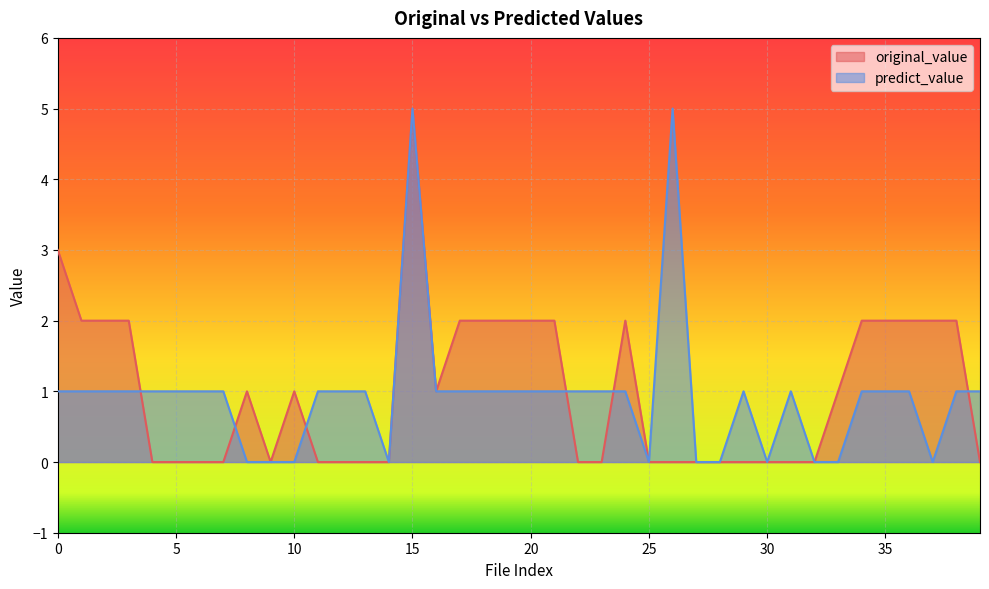

What are all the series names shown in the legend?

original_value, predict_value